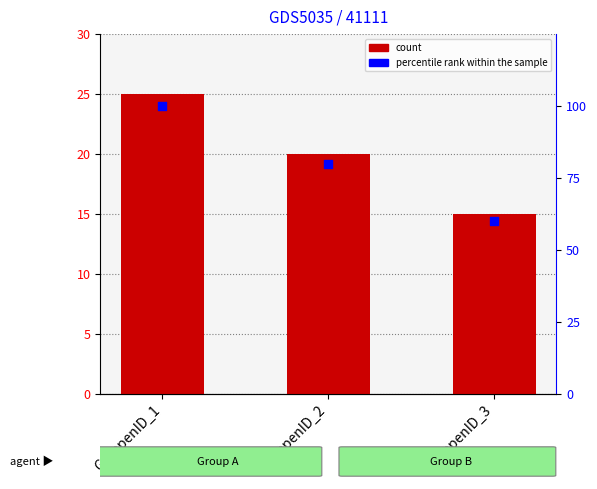

What is the total value across all series at GruppenID_3?

75